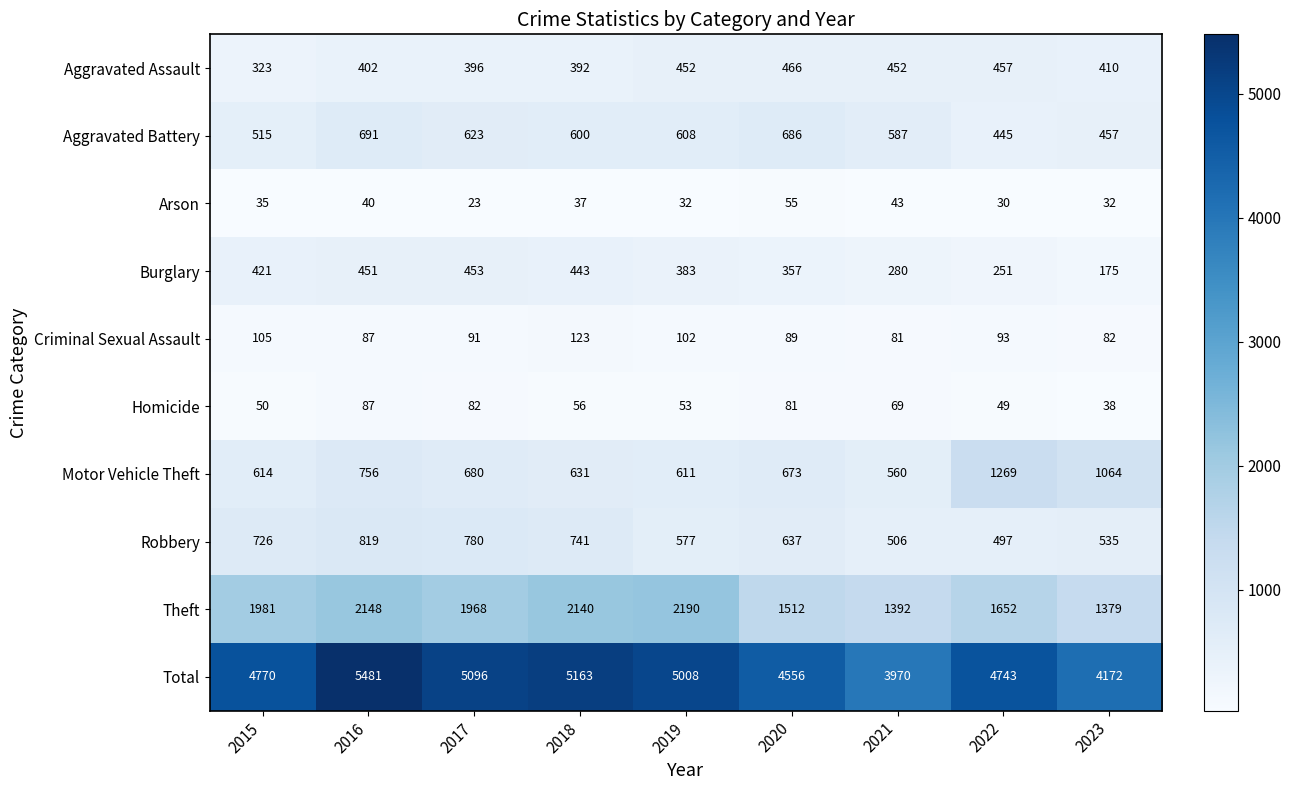

Which series has the largest range (max minus min)?

Total